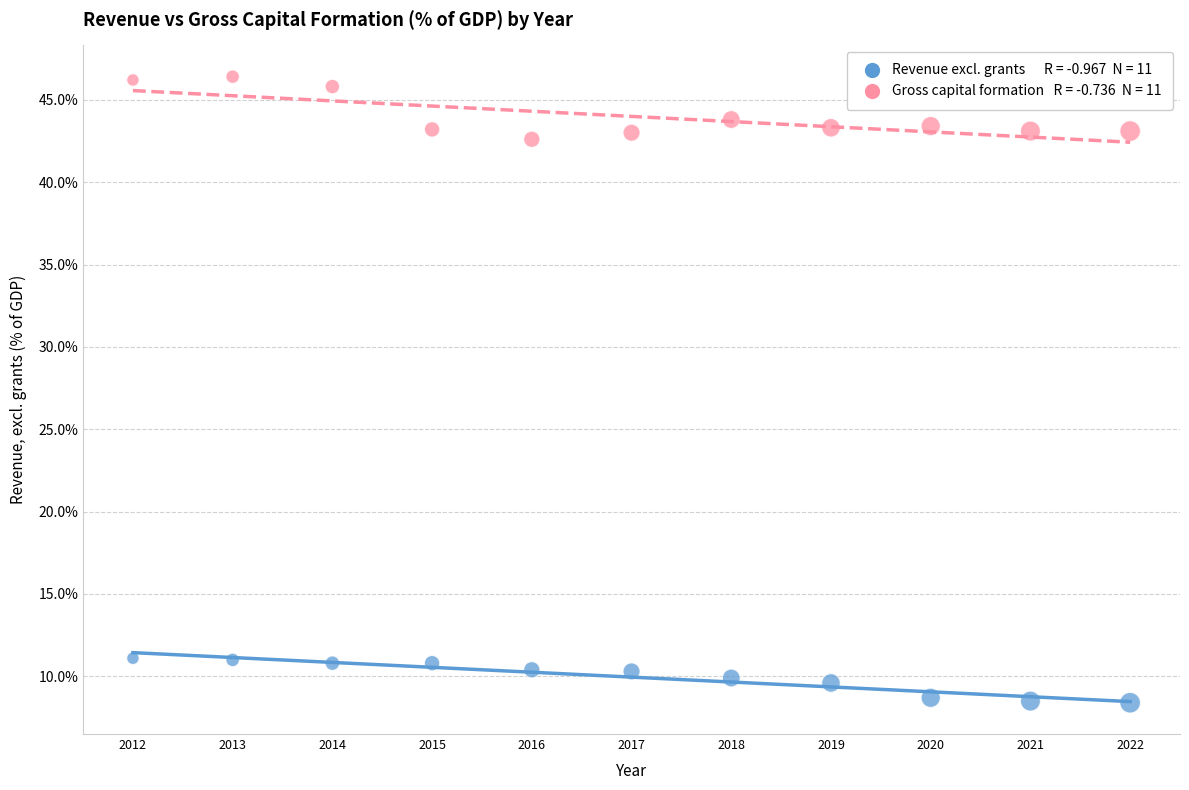

Across all data points, what is the range of X values (max minus min)?

10.0